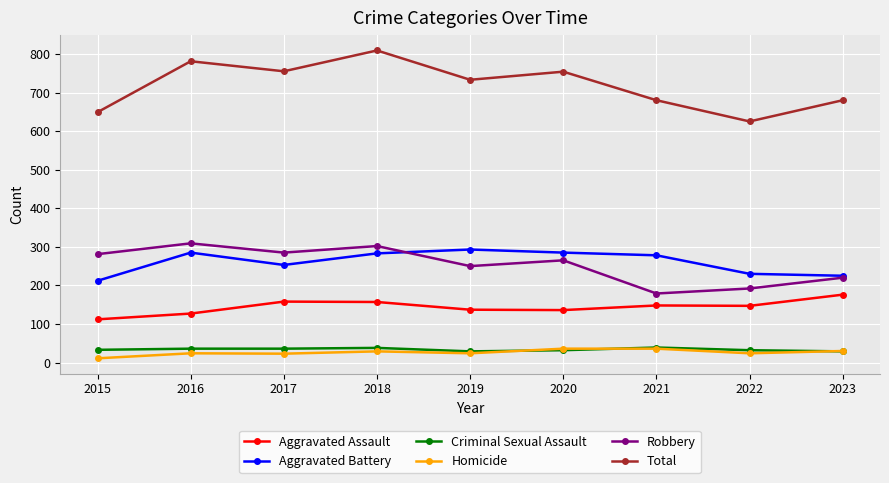

True or false: Total has a value of 136 at 2015.

False